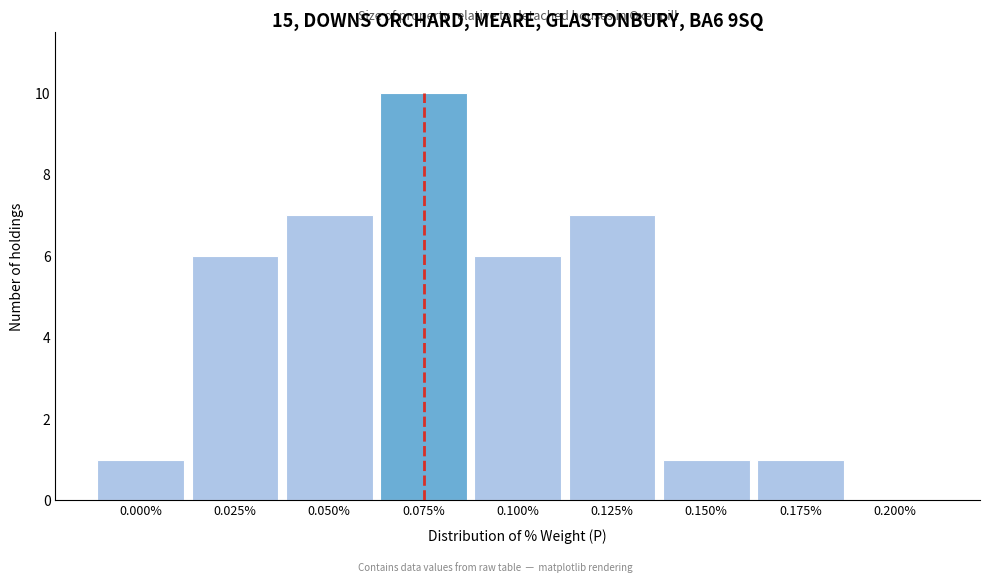

Reading left to right, list all the values displayed in this chart.

0.000%=1	0.025%=6	0.050%=7	0.075%=10	0.100%=6	0.125%=7	0.150%=1	0.175%=1	0.200%=0